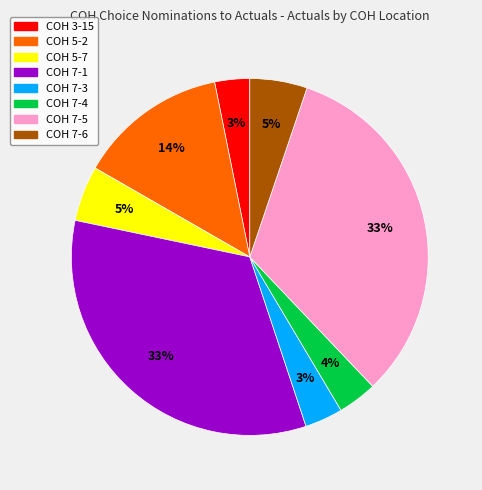

Is there any slice that represents more than half of the pie?

No